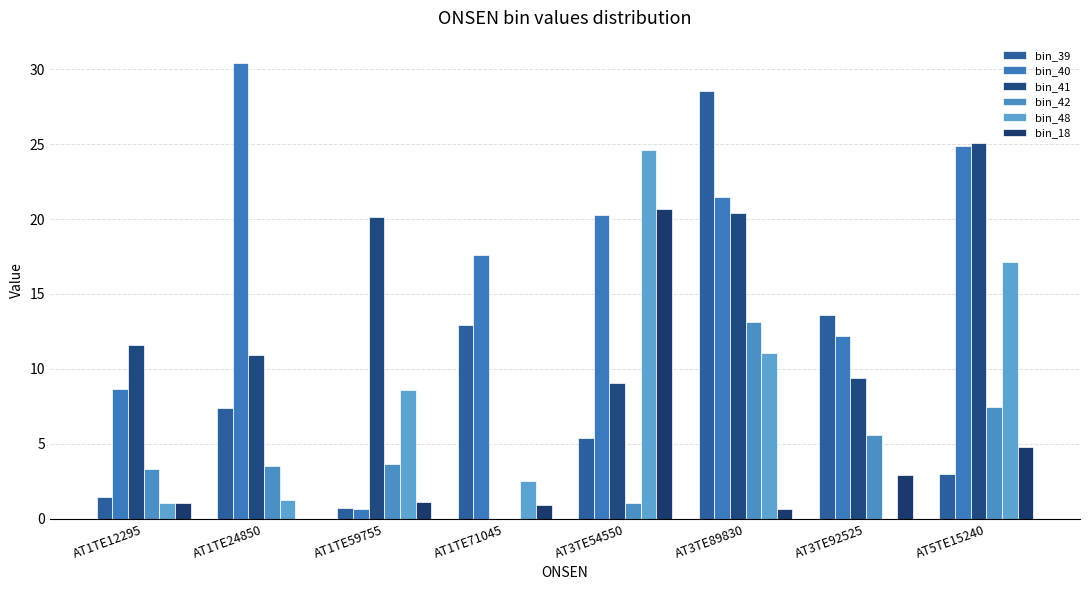

What is the greatest value displayed?

30.4